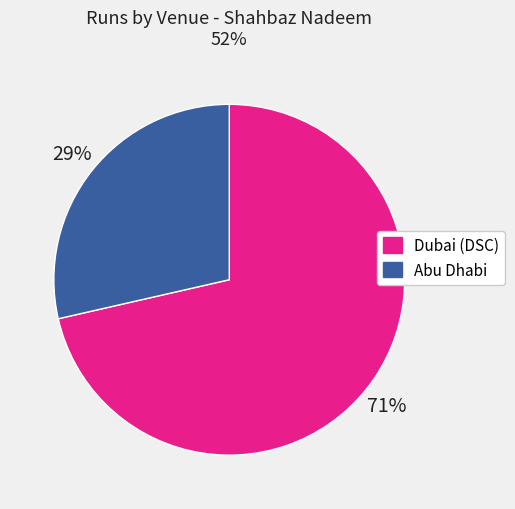

Combined, do Abu Dhabi and Dubai (DSC) account for over 50%?

Yes